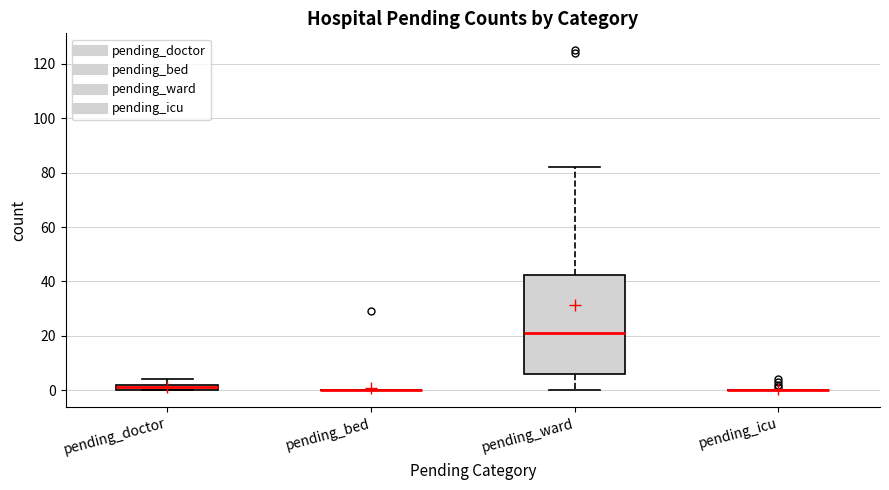

Comparing the boxes themselves (not the whiskers), which one is the tallest?

pending_ward